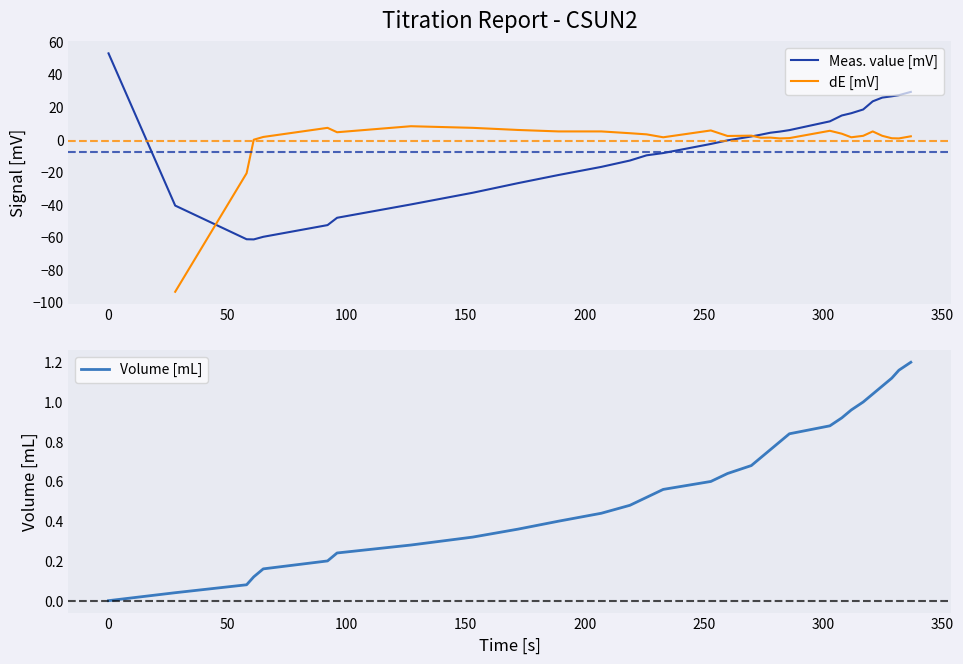

What is the lowest value of the Meas. value [mV] series?

-61.4